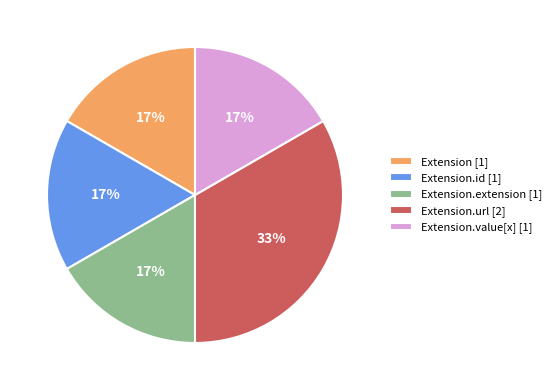

Which category has the biggest portion of the pie?

Extension.url [2]